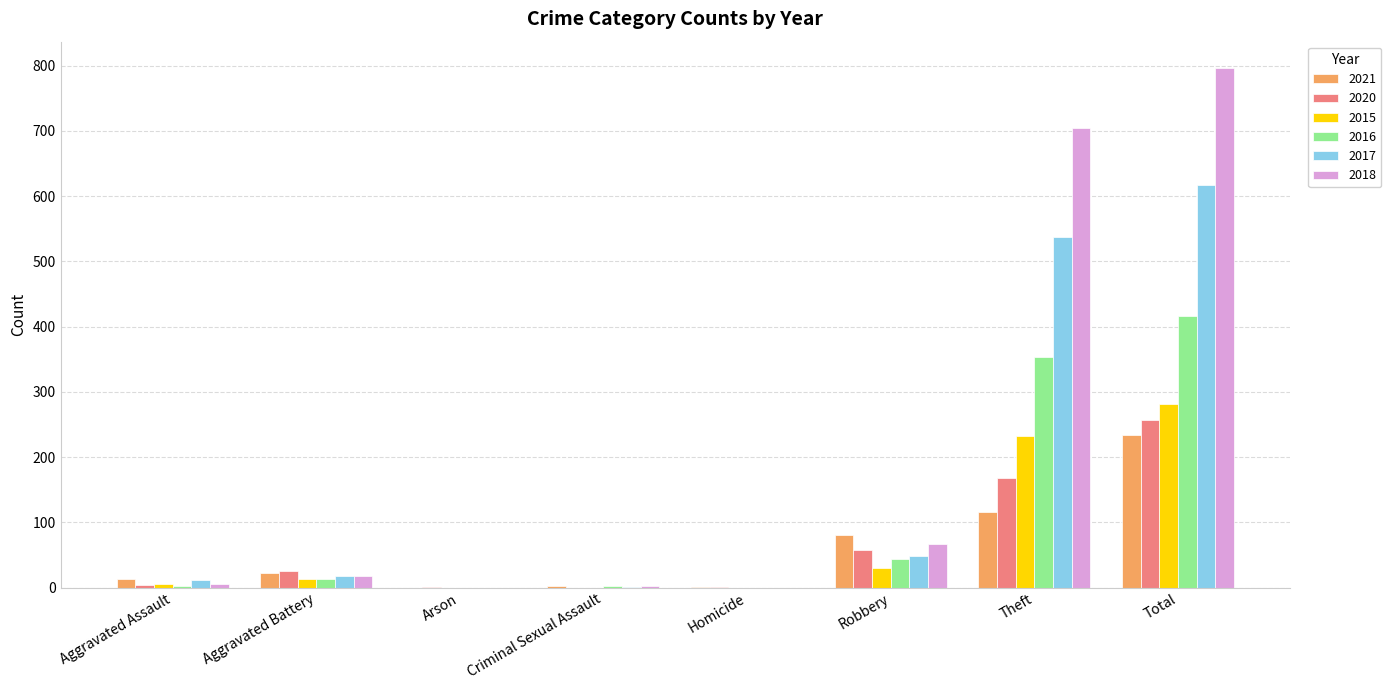

True or false: 2020 has a value of 4 at Aggravated Assault.

True